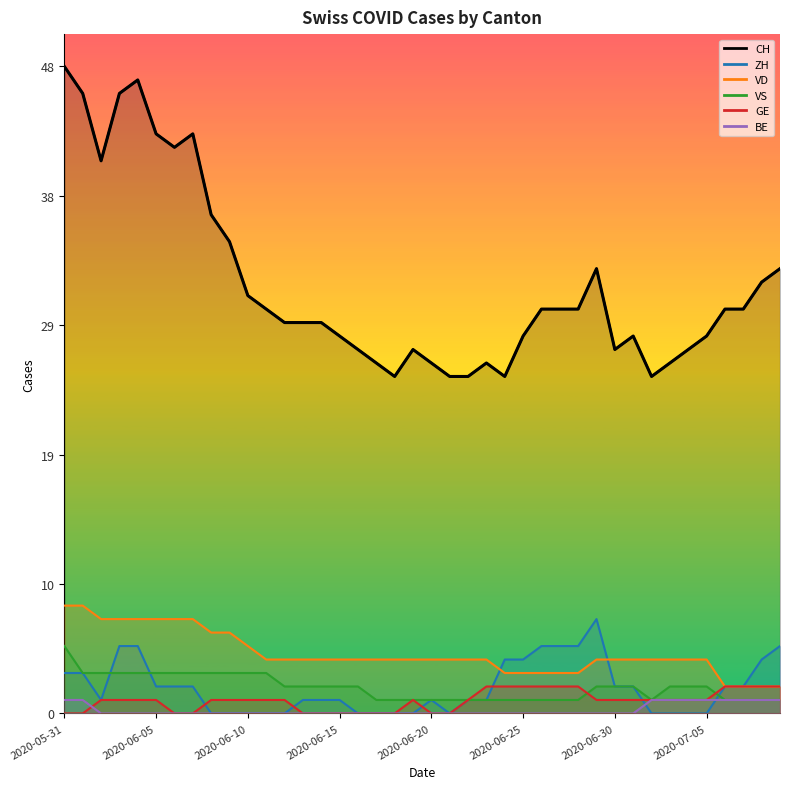

The VS series shows 2 at 2020-07-06. True or false?

False